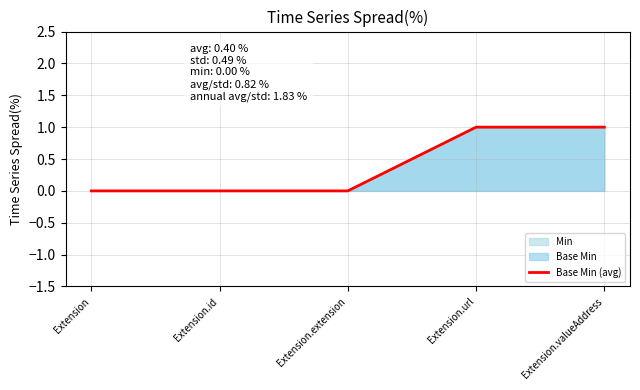

Reading left to right, transcribe all the data shown in this chart.

0	0	0	1	1